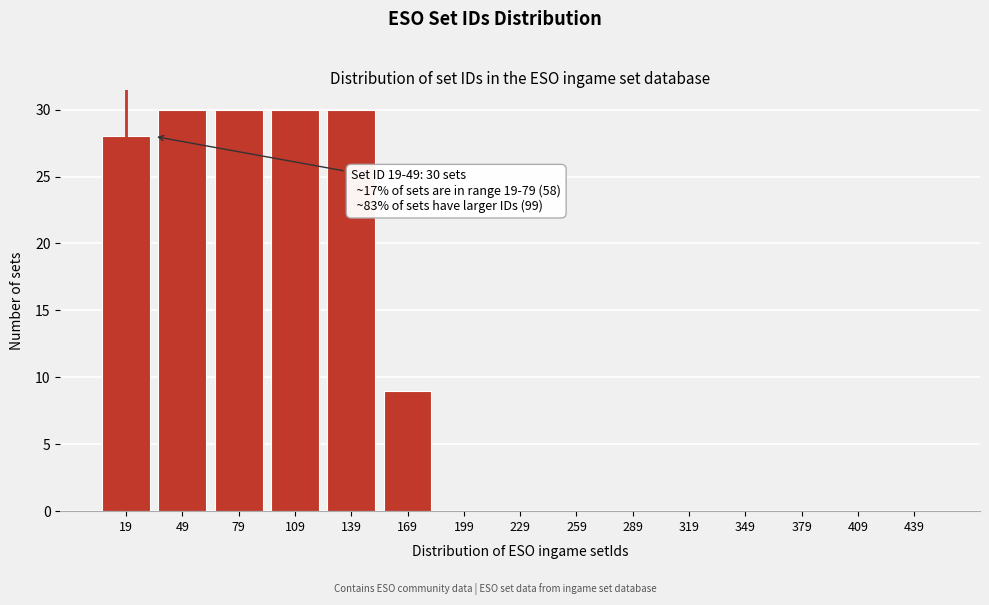

Reading left to right, what are all the values shown in this chart?

19=28	49=30	79=30	109=30	139=30	169=9	199=0	229=0	259=0	289=0	319=0	349=0	379=0	409=0	439=0